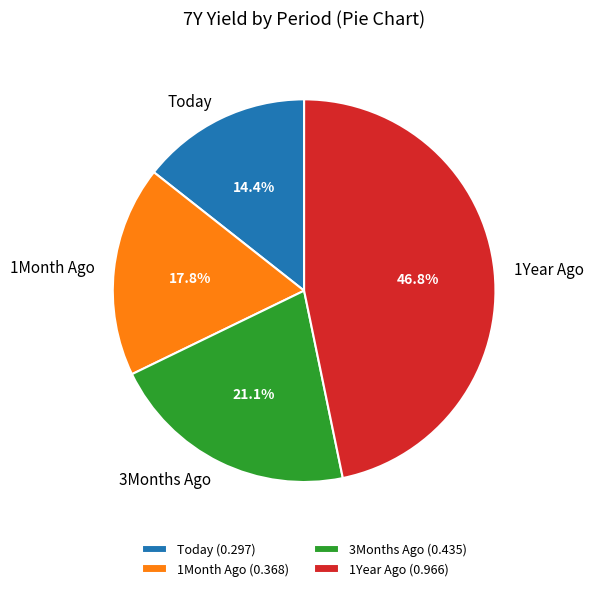

Is the sum of 1Year Ago and Today greater than half?

Yes